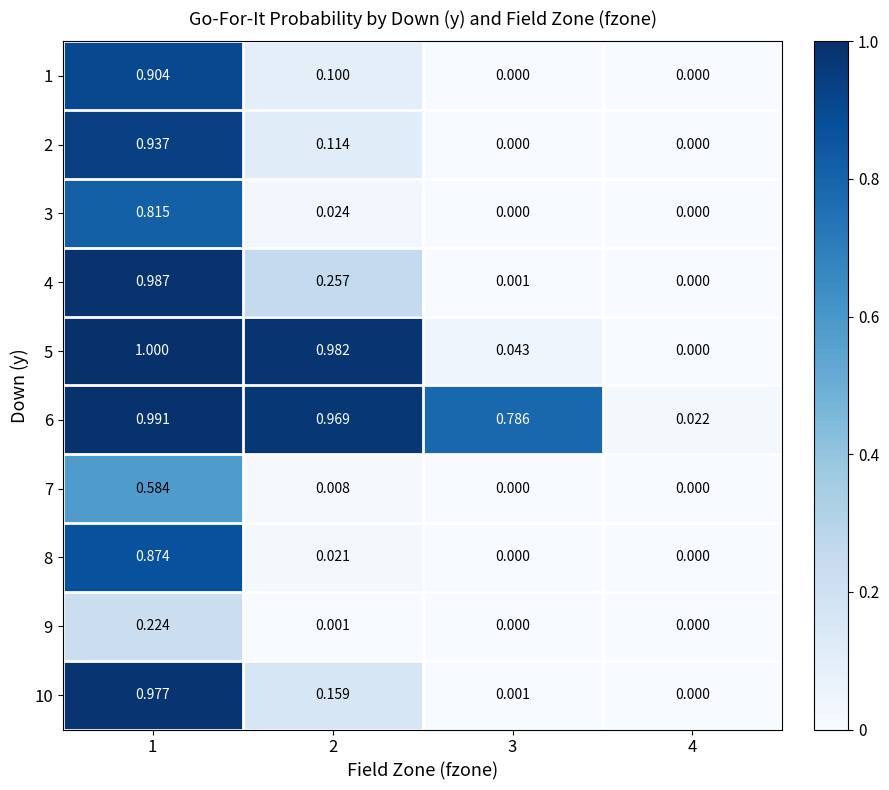

How many positive values does the 10 series have?

3